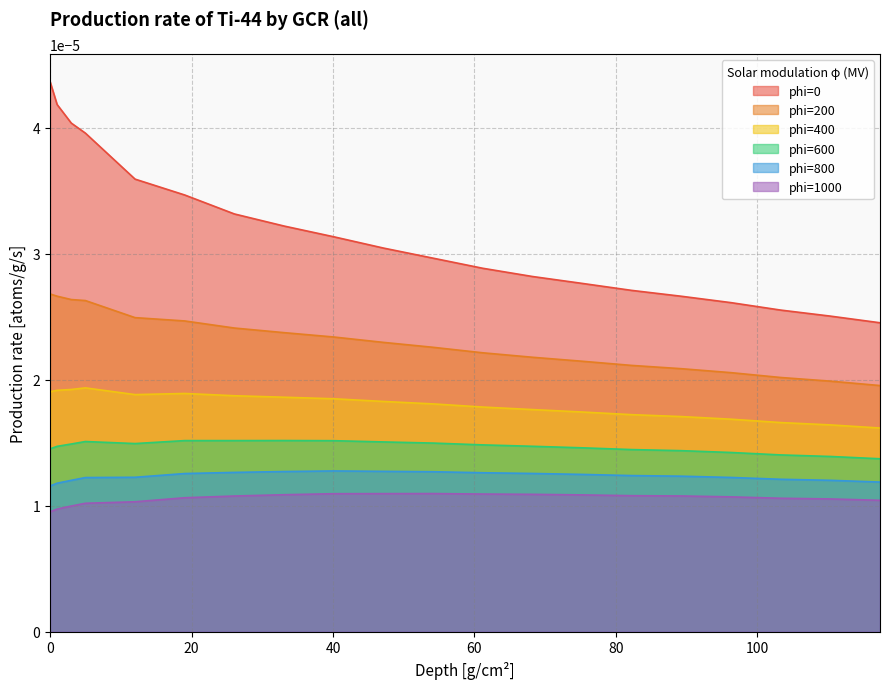

List the series in order of their peak value, lowest first.

phi=1000, phi=800, phi=600, phi=400, phi=200, phi=0